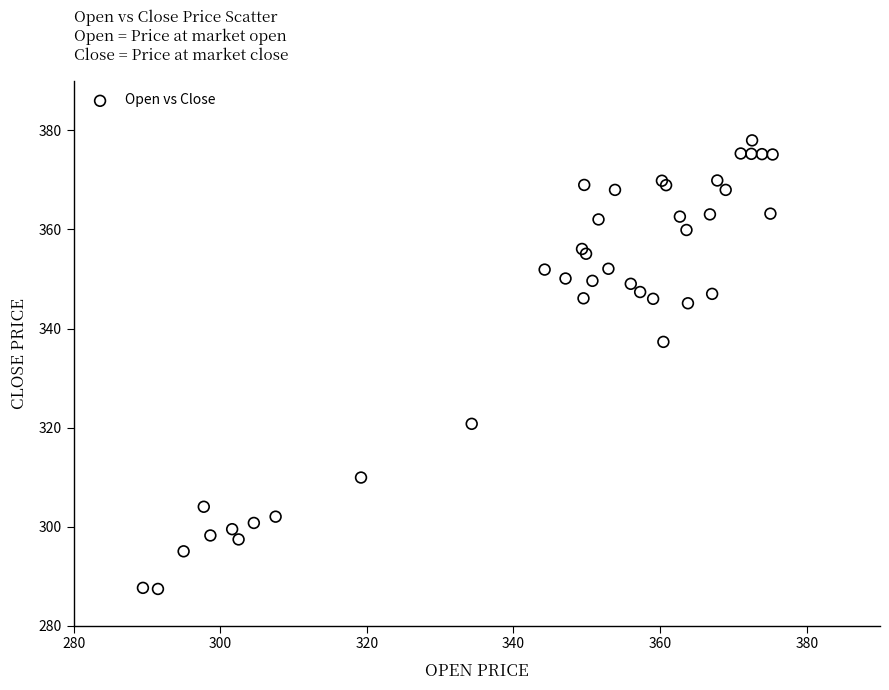

What Y value in the scatter plot is closest to 332?

337.3